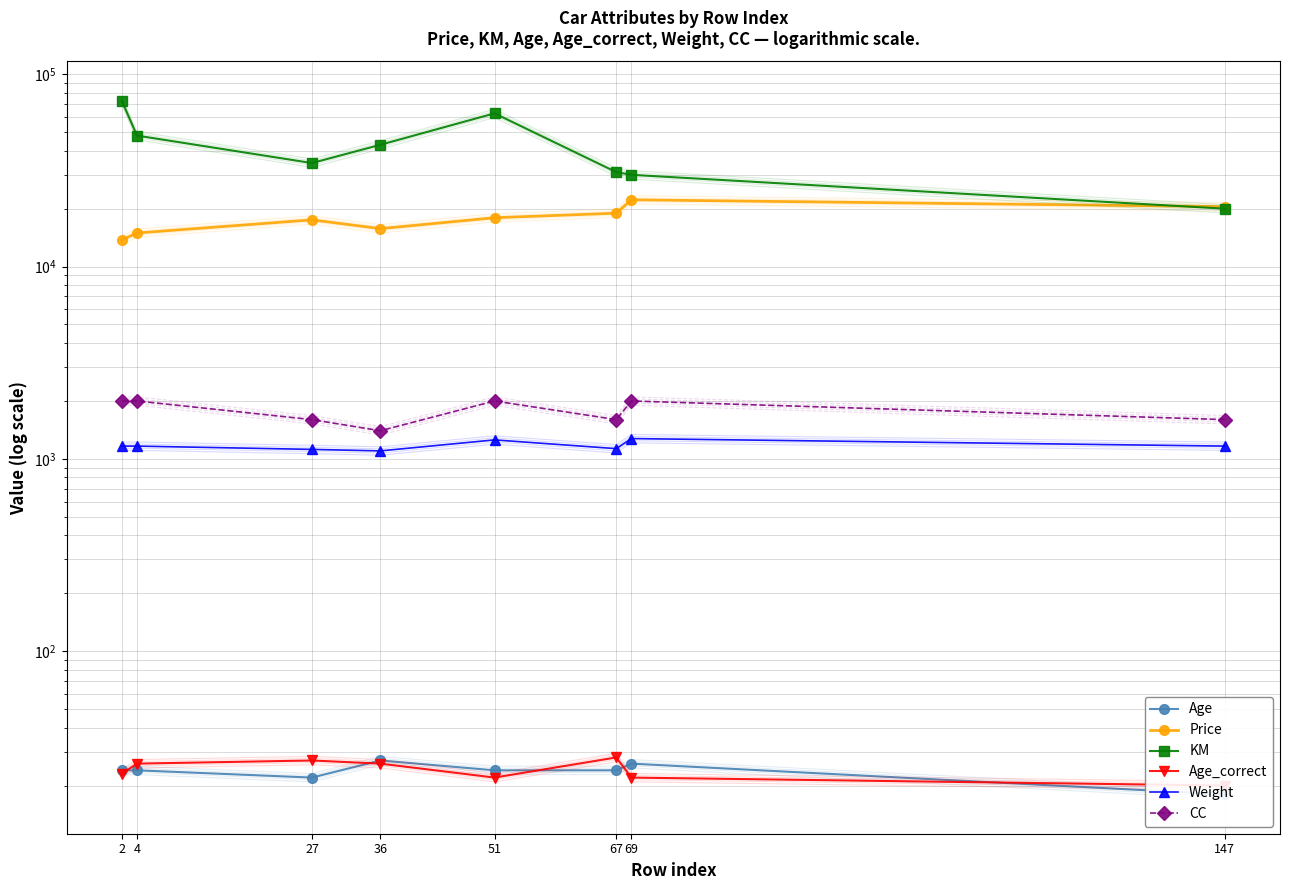

True or false: CC and Price intersect in this chart.

False